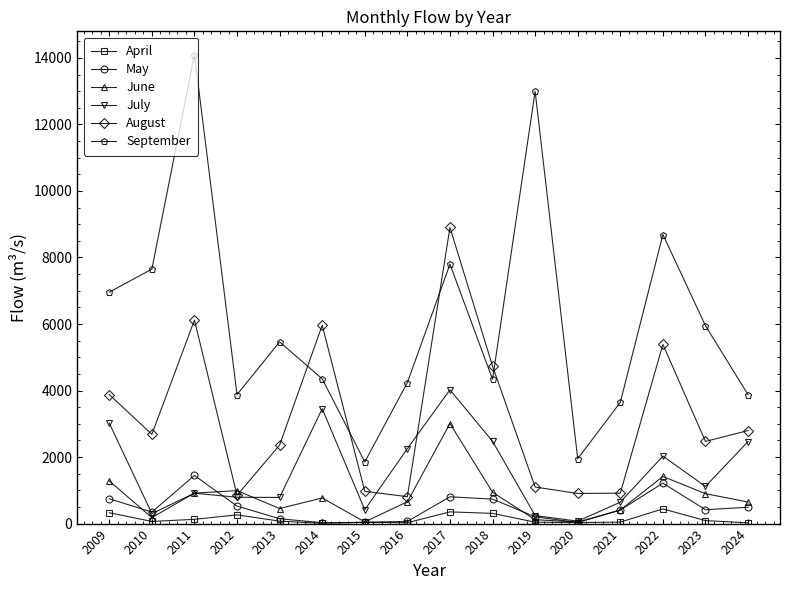

Which label corresponds to the largest value in the chart?

2011